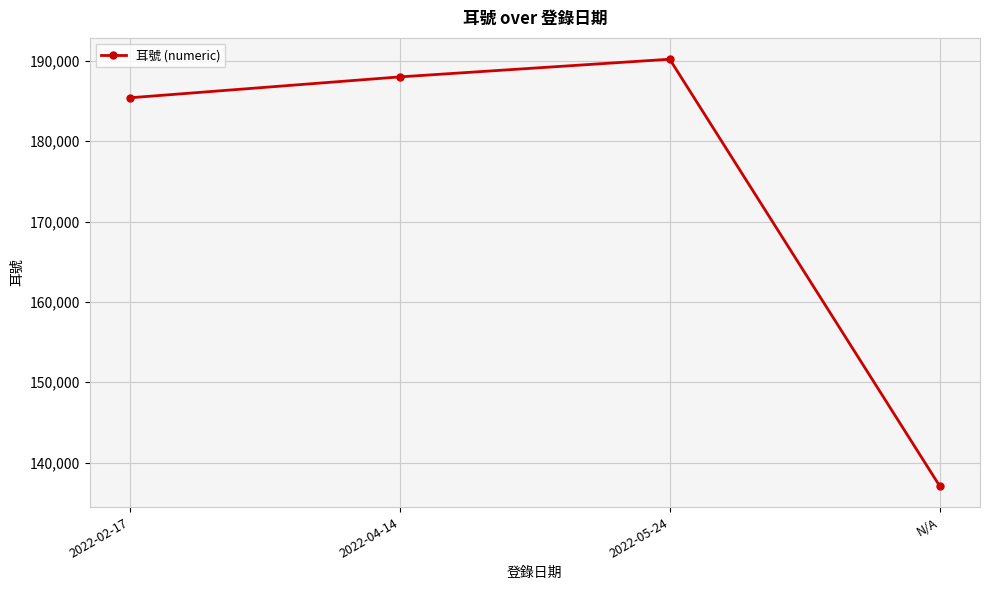

What is the difference between the values at 2022-05-24 and 2022-04-14?

2199